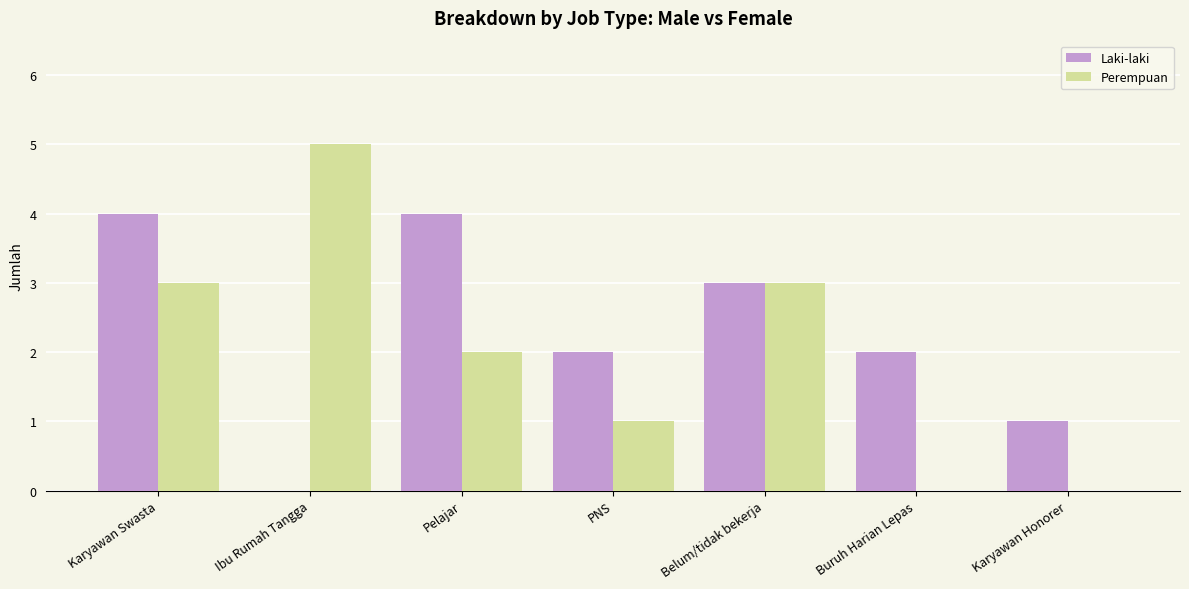

Which series has the largest total across all categories?

Laki-laki